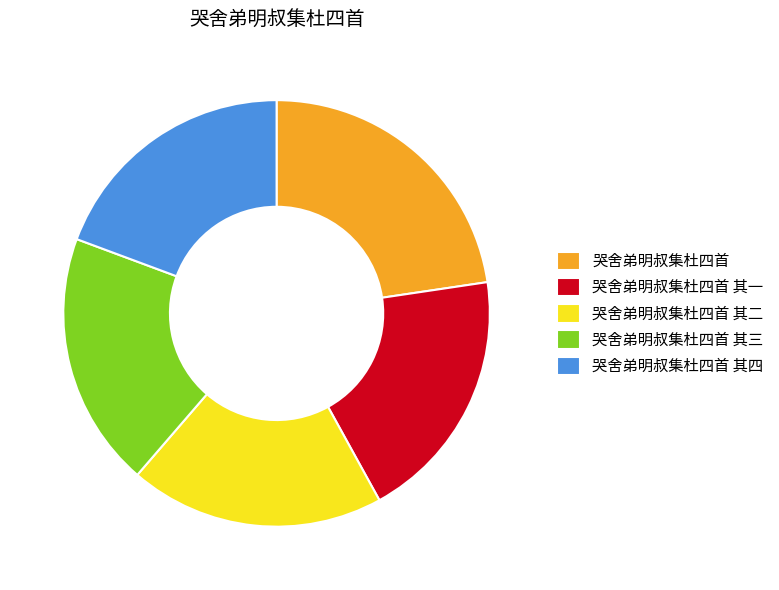

How many segments does this pie chart have?

5